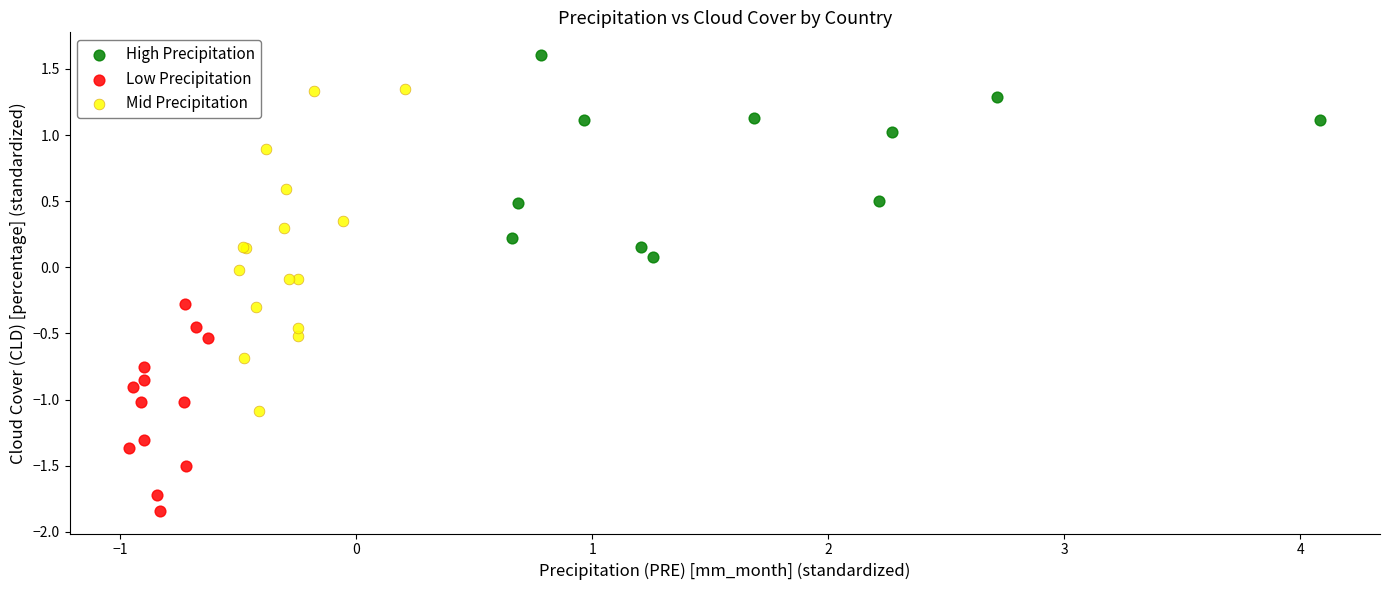

Which series reaches the maximum Y coordinate?

High Precipitation